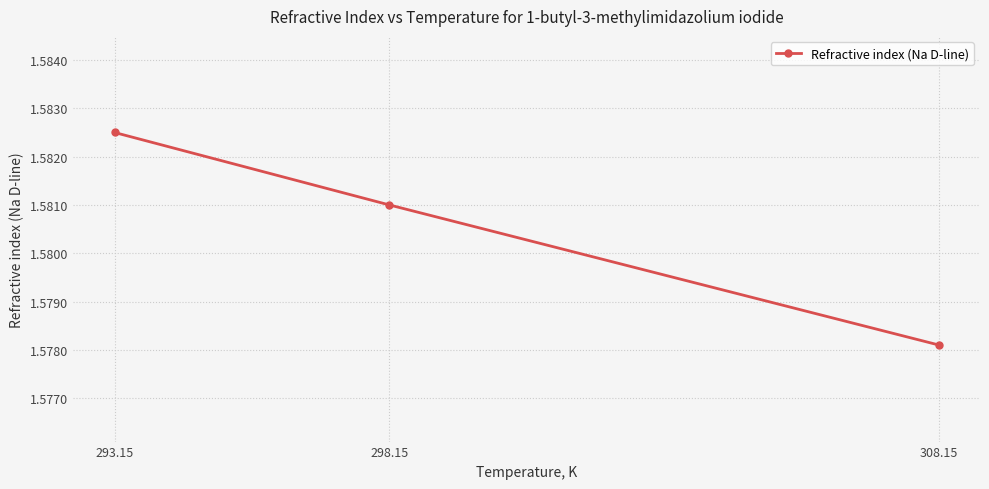

Rank the categories by value from highest to lowest.

293.15, 298.15, 308.15